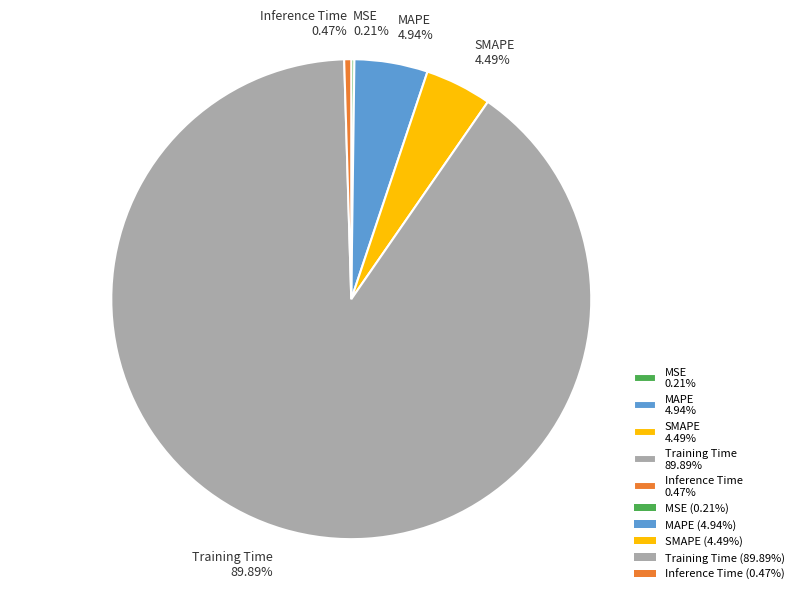

To the nearest percent, what is the difference between the Training Time and MAPE slice percentages?

85%